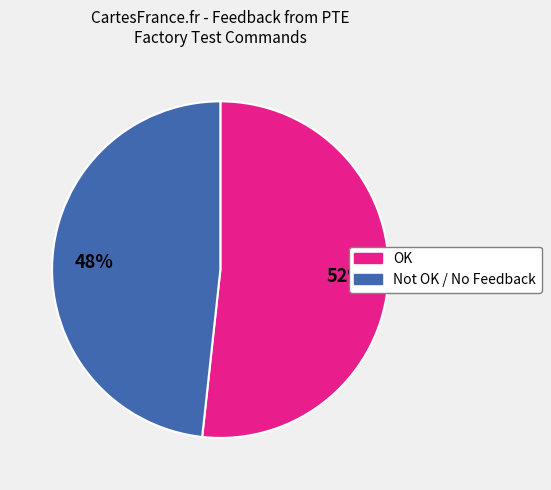

Combined, do OK and Not OK / No Feedback account for over 50%?

Yes